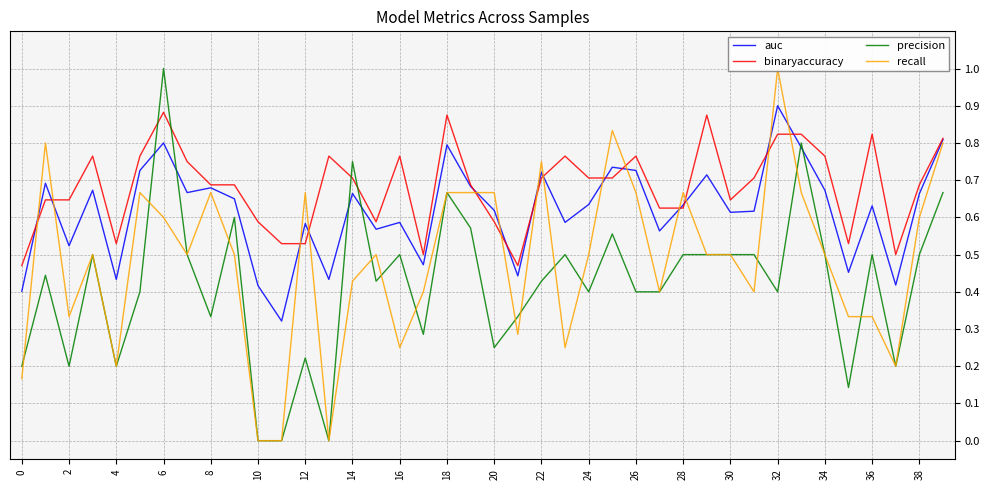

True or false: binaryaccuracy has a value of 0.2 at 16.

False